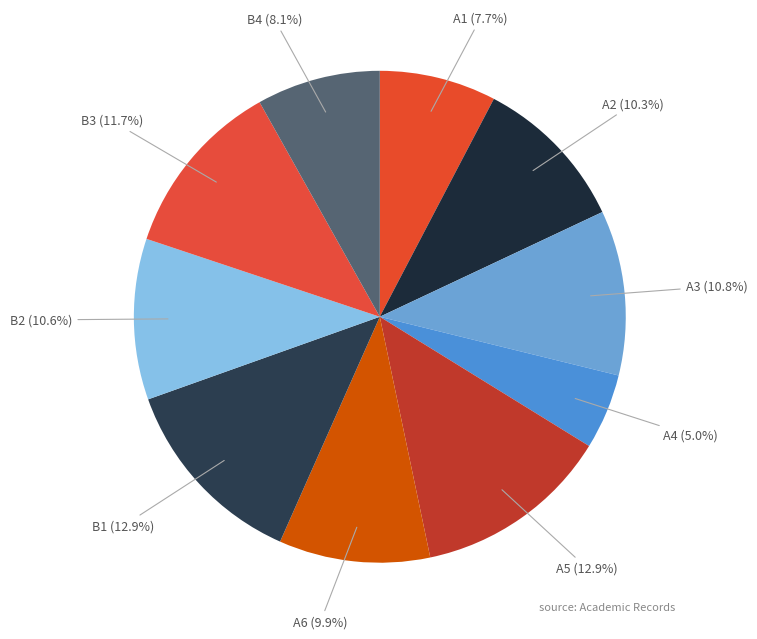

To the nearest percent, what portion does A1 represent?

8%